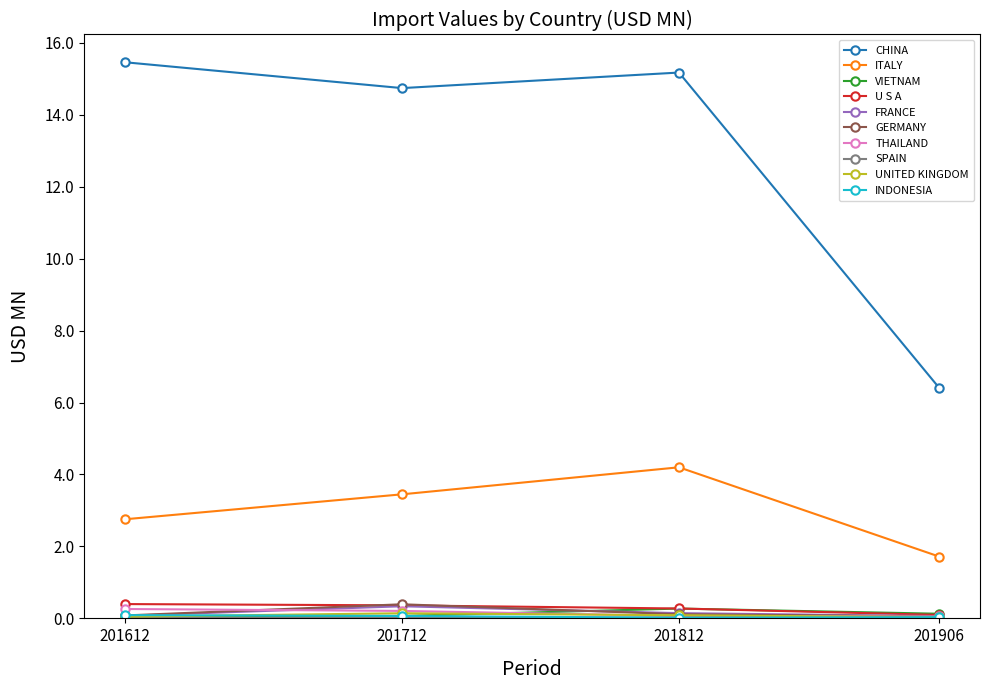

What is the maximum value for CHINA?

15.5